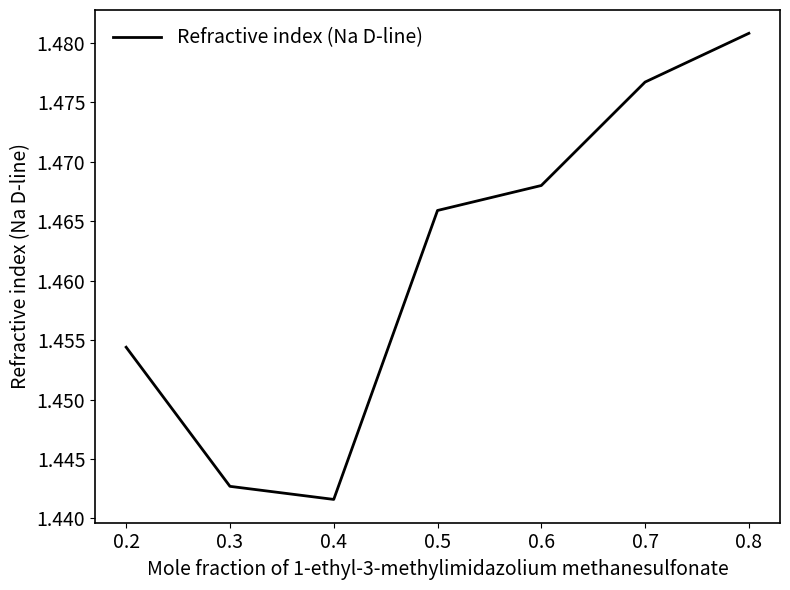

Which has a higher value, 0.5 or 0.8?

0.8